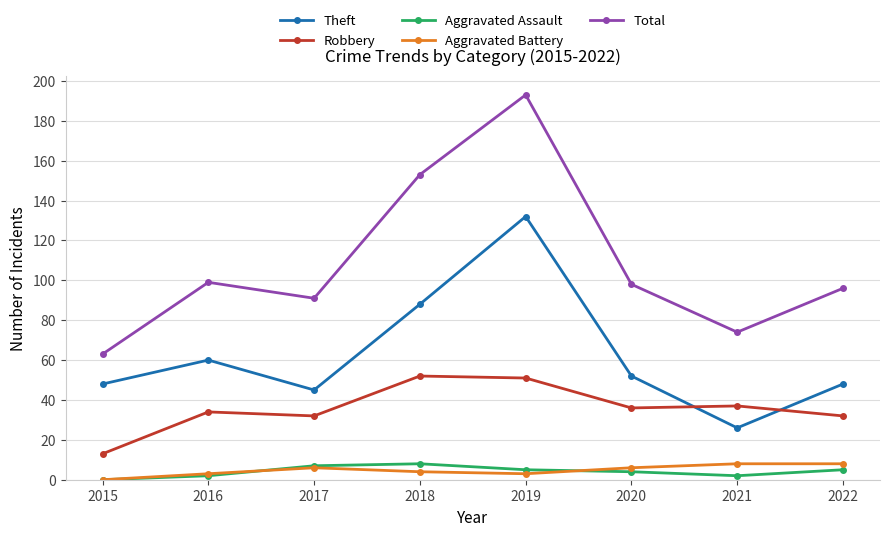

Between 2019 and 2021, which series saw the biggest shift?

Total